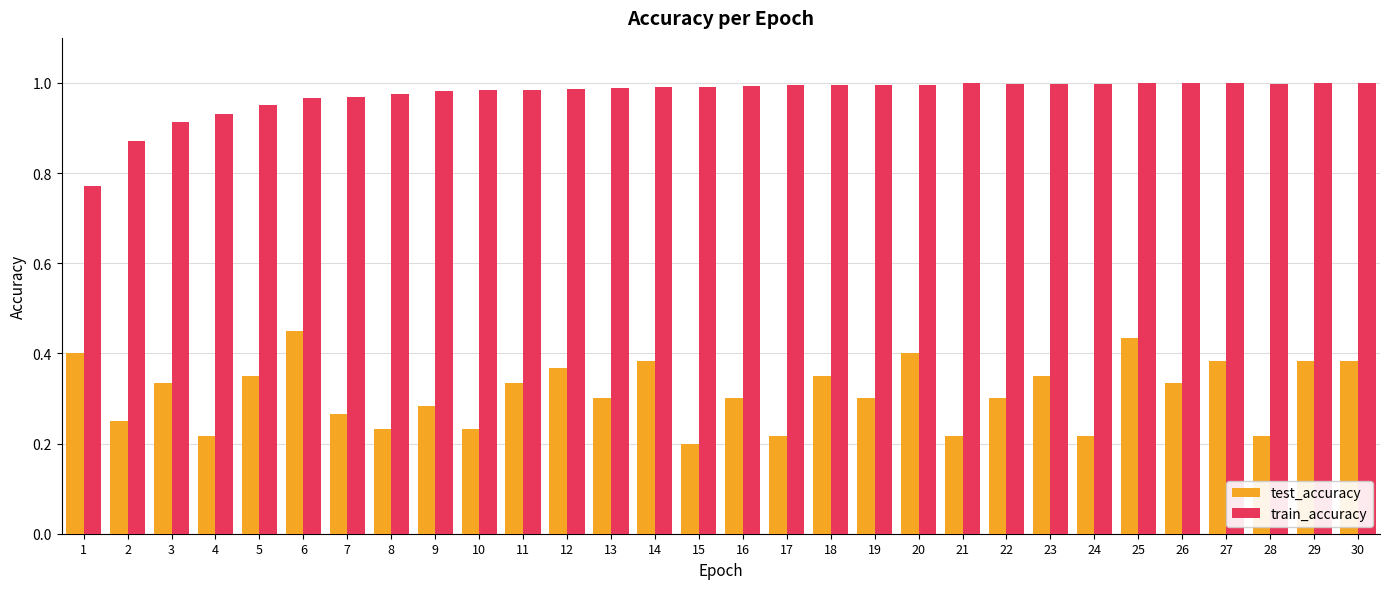

Count the test_accuracy values in the range 0 to 1.

30